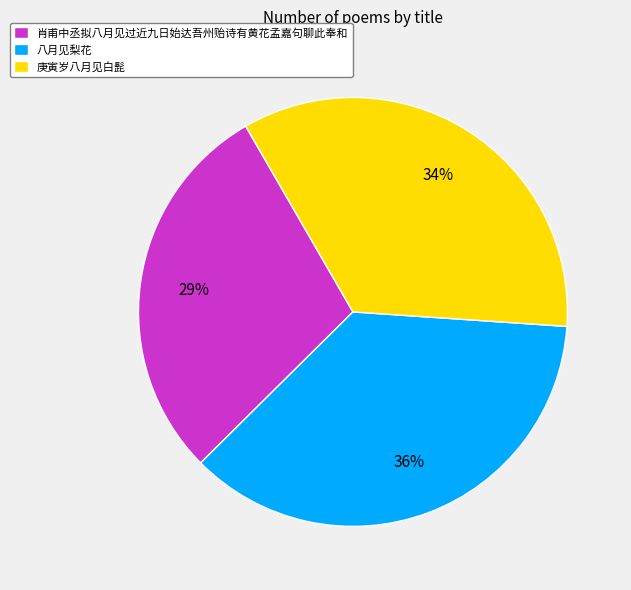

To the nearest percent, what is the difference between the largest and smallest slice percentages?

7%